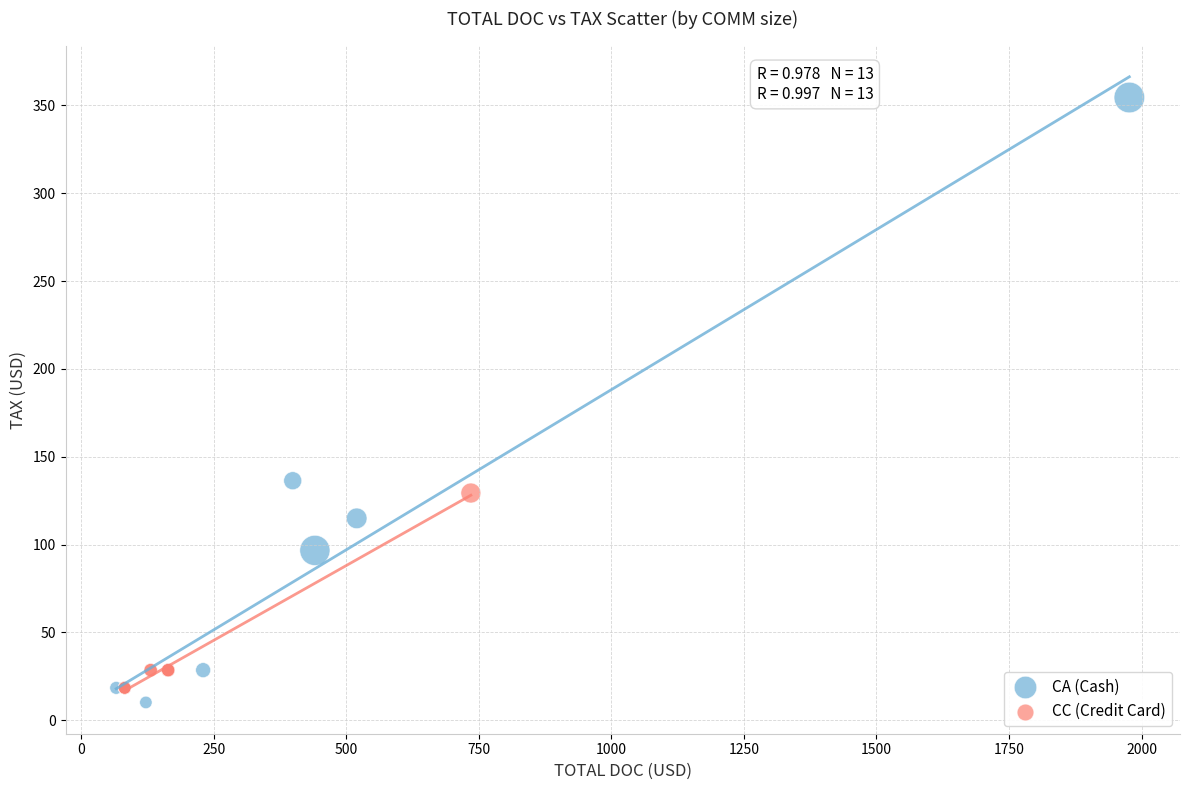

Which series reaches the minimum Y coordinate?

CA (Cash)